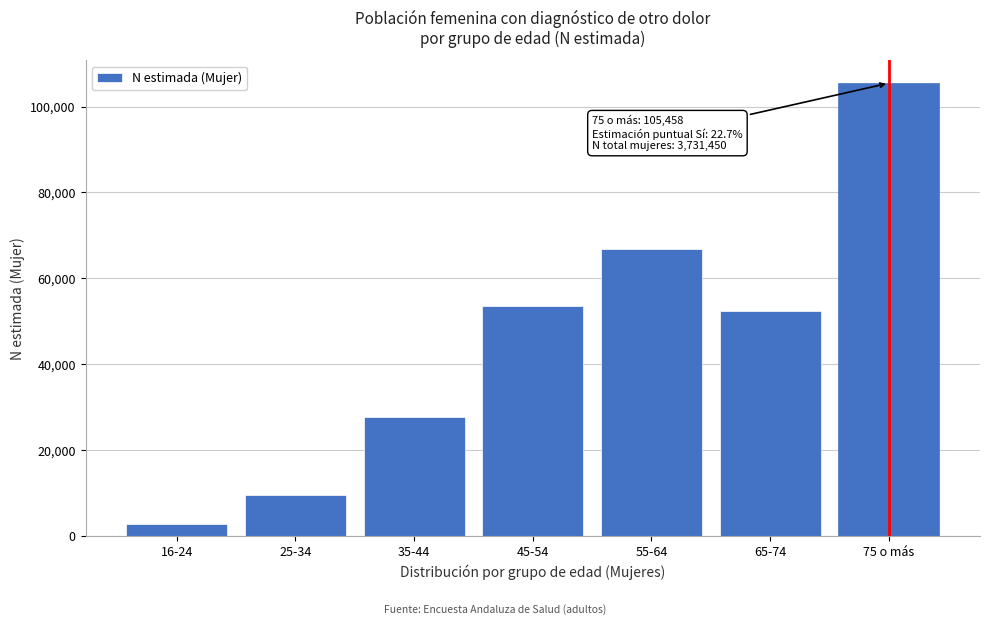

Reading right to left, what are all the values shown in this chart?

105458	52316	66766	53640	27797	9462	2896